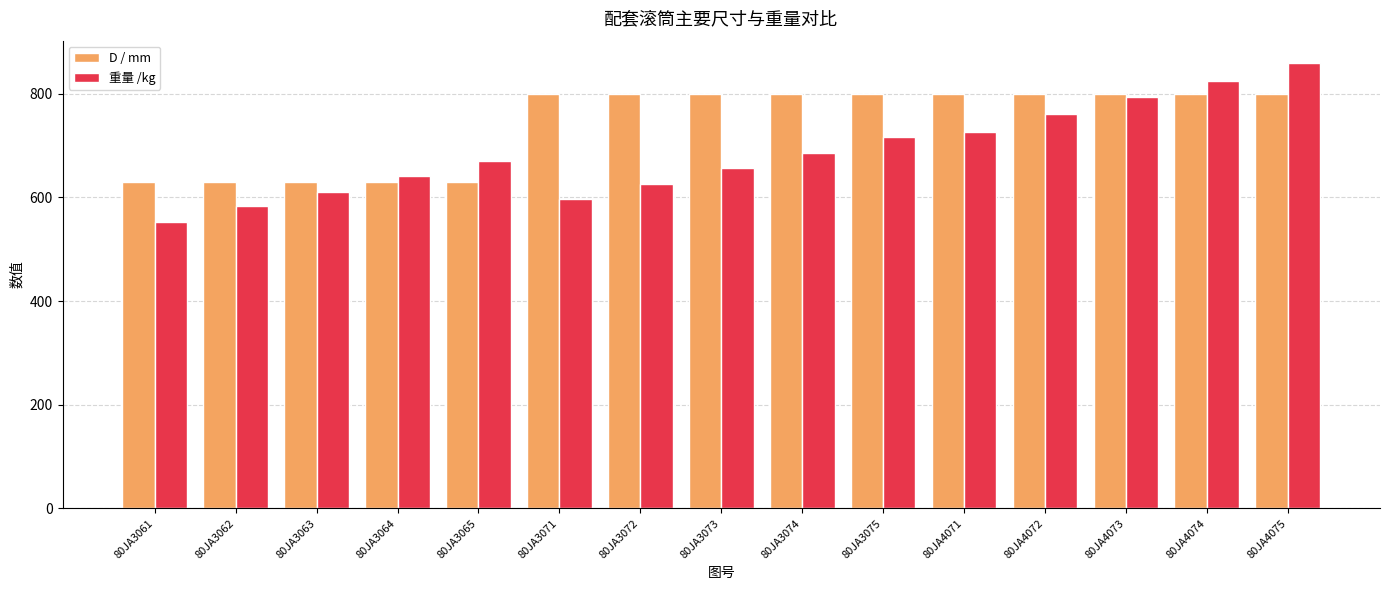

Between 80JA3063 and 80JA4074, which series saw the biggest shift?

重量 /kg